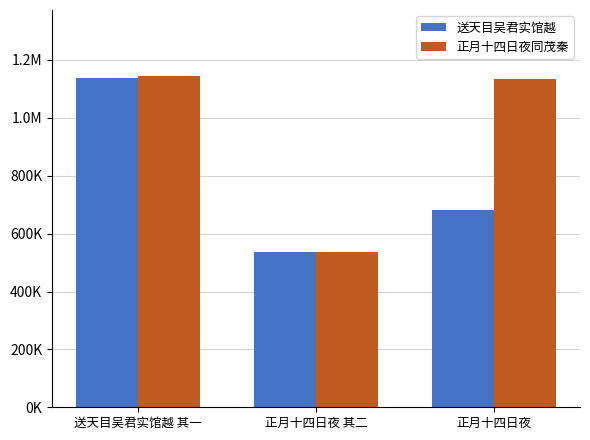

The value of 正月十四日夜同茂秦 at 送天目吴君实馆越 其一 is 1143931. True or false?

True